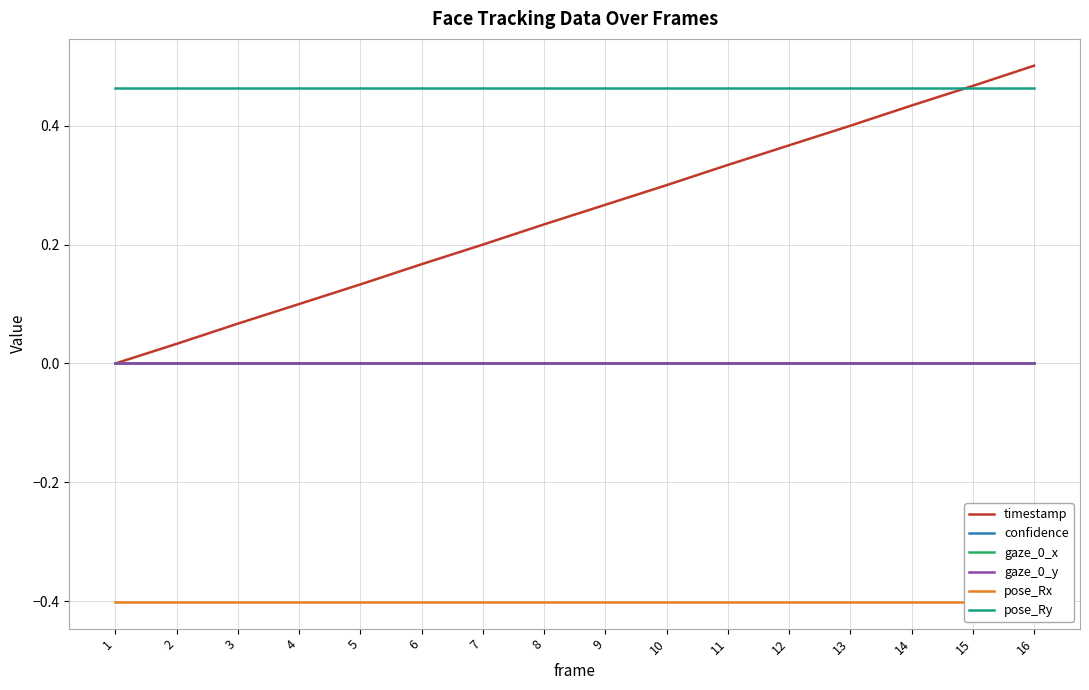

Which category has the lowest value across all series?

1